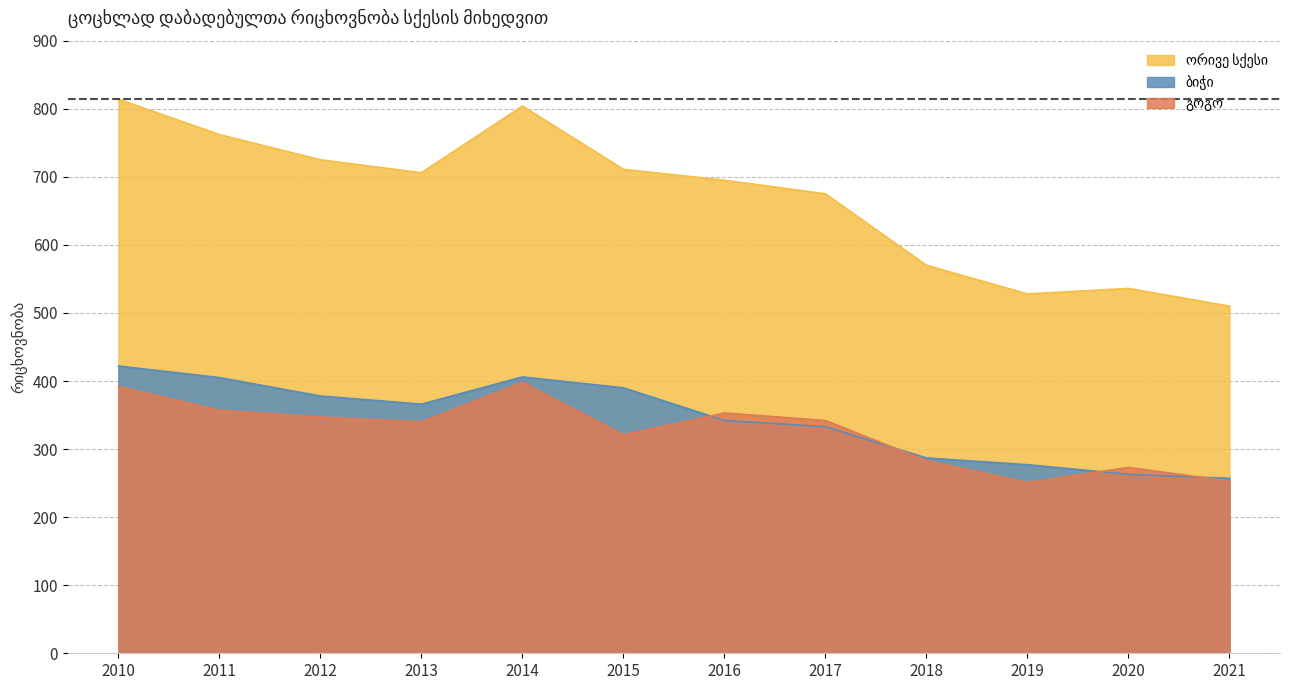

Read the ბიჭი value at 2014.

406